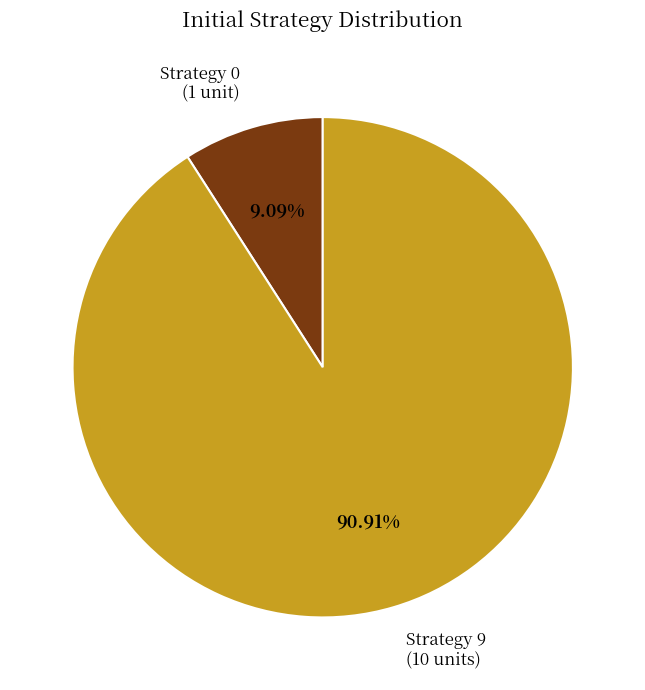

To the nearest percent, what is the average slice percentage?

50%